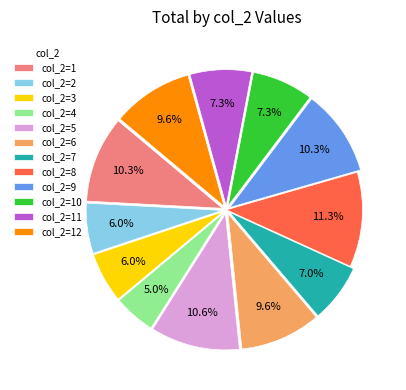

Which slice is the smallest?

col_2=4